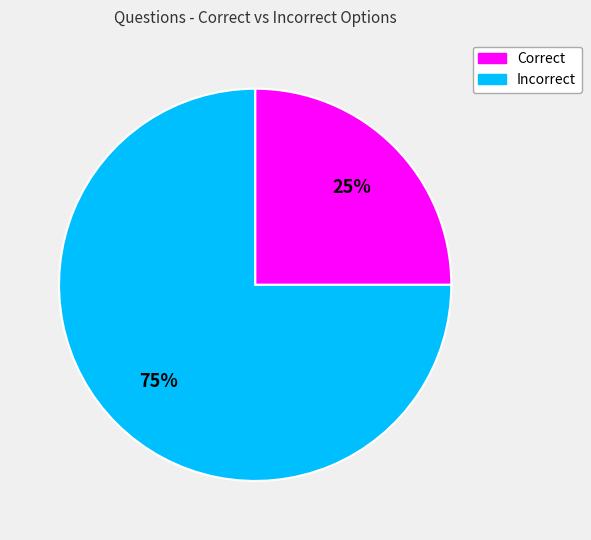

To the nearest percent, what is the difference between the largest and smallest slice percentages?

50%